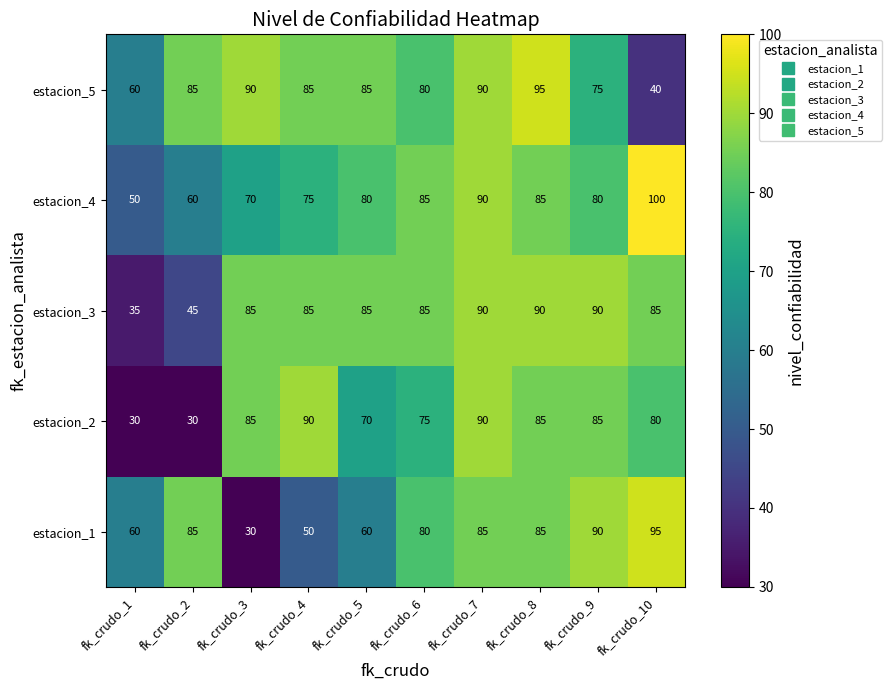

What is the sum of all estacion_4 values?

775